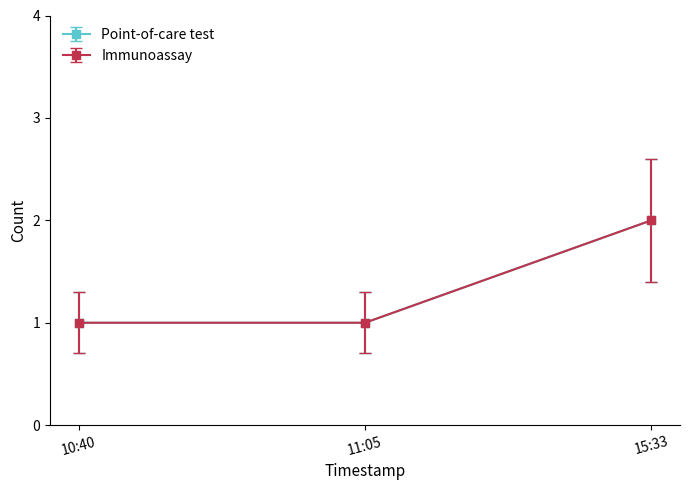

How many lines are shown in the chart?

2